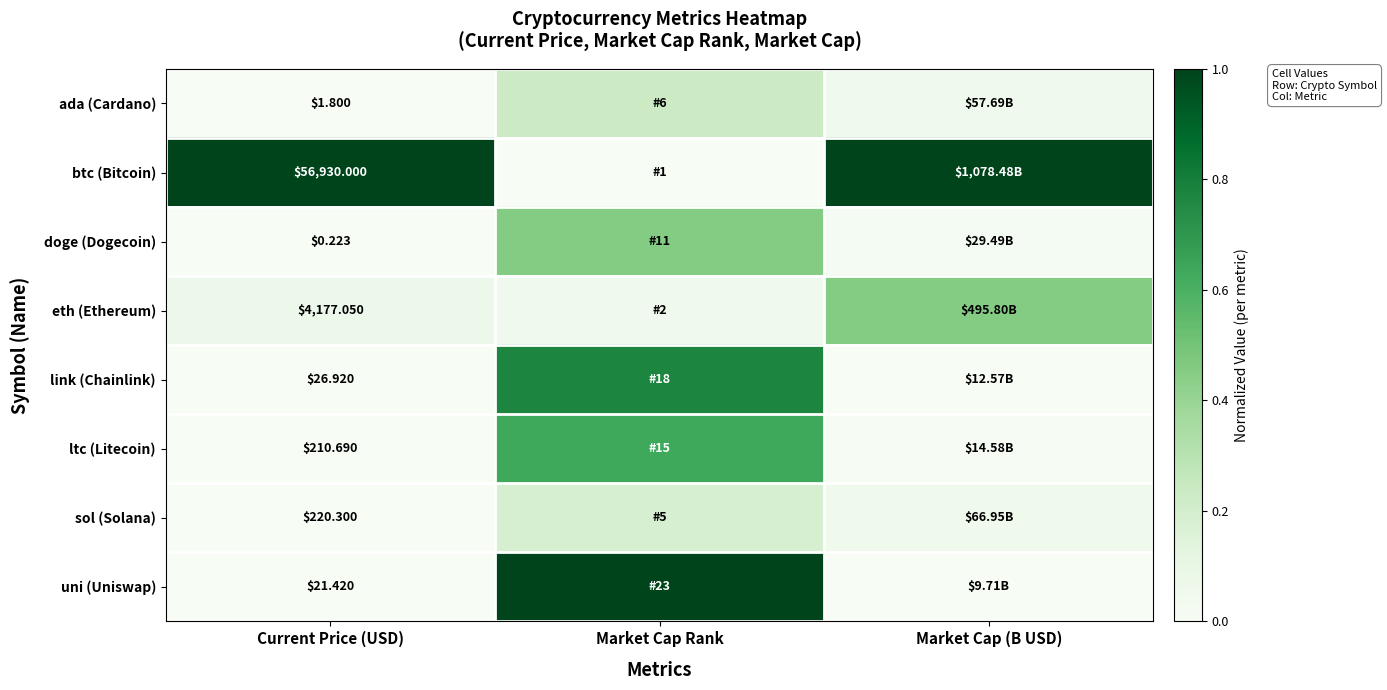

Is the value of ada (Cardano) at Current Price (USD) greater than the value of ltc (Litecoin) at Current Price (USD)?

No